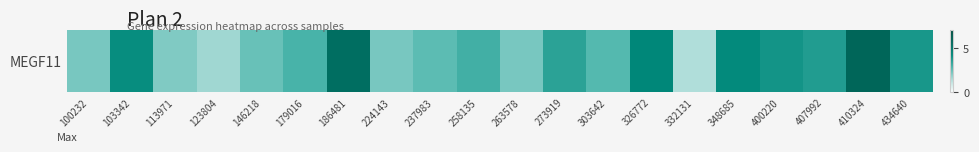

Rank the categories by value from highest to lowest.

410324, 186481, 326772, 348685, 103342, 400220, 434640, 407992, 273919, 258135, 179016, 303642, 237983, 146218, 100232, 224143, 263578, 113971, 123804, 332131